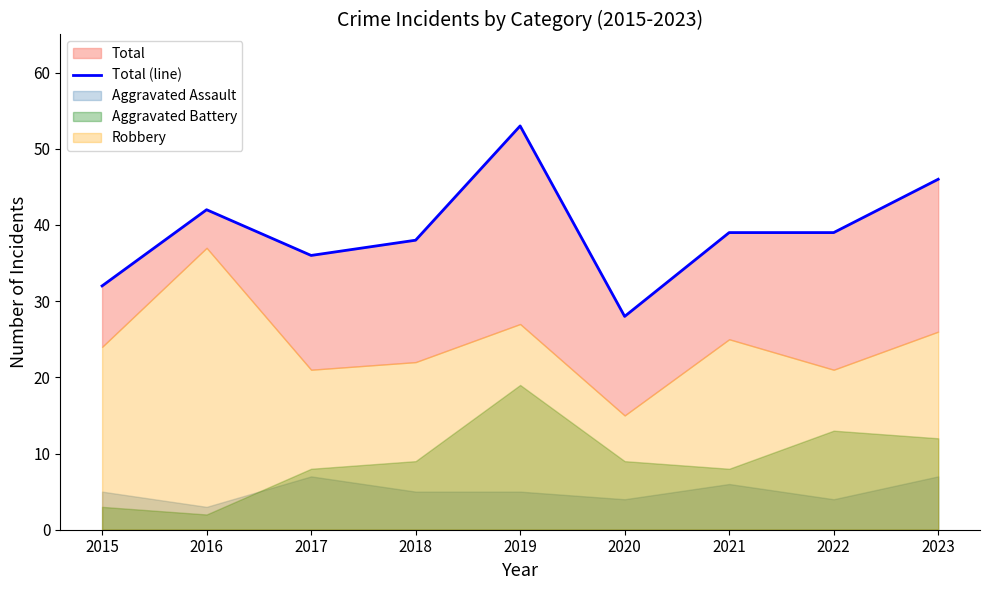

What is the minimum value shown in the chart?

28